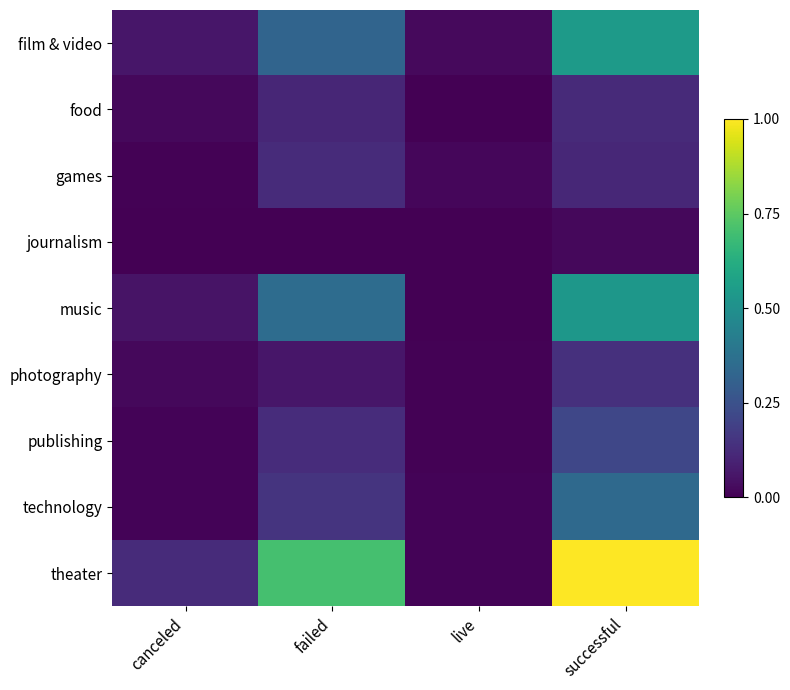

Rank the categories by publishing value from lowest to highest.

live, canceled, failed, successful